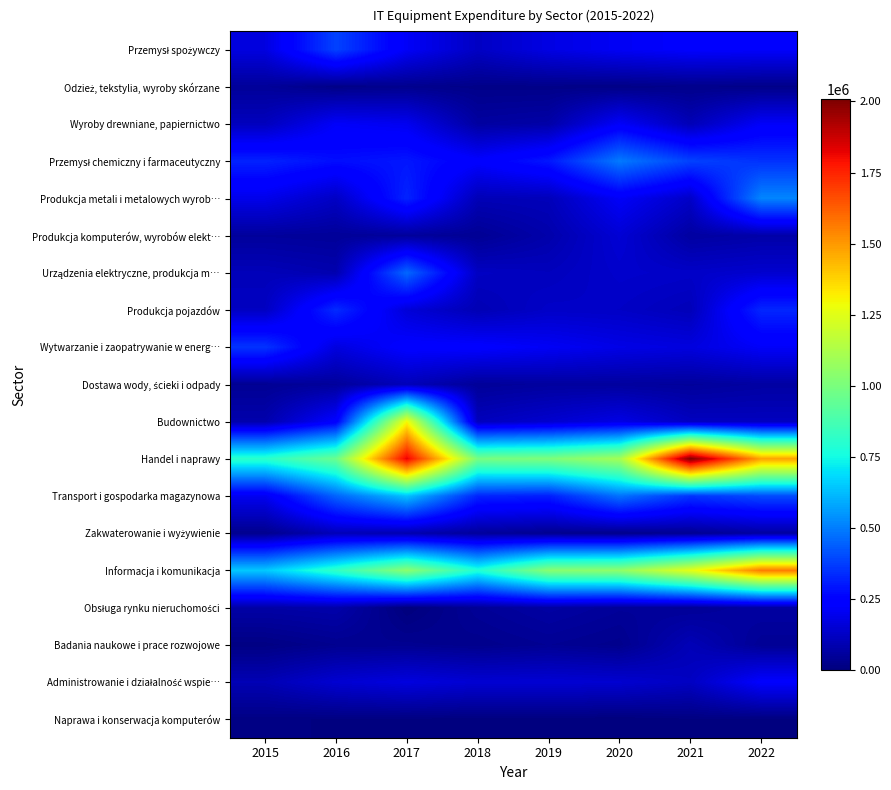

Rank the series by their maximum value, from lowest to highest.

Naprawa i konserwacja komputerów, Odzież, tekstylia, wyroby skórzane, Obsługa rynku nieruchomości, Badania naukowe i prace rozwojowe, Zakwaterowanie i wyżywienie, Dostawa wody, ścieki i odpady, Produkcja komputerów, wyrobów elekt…, Wyroby drewniane, papiernictwo, Administrowanie i działalność wspie…, Produkcja pojazdów, Wytwarzanie i zaopatrywanie w energ…, Przemysł spożywczy, Urządzenia elektryczne, produkcja m…, Przemysł chemiczny i farmaceutyczny, Produkcja metali i metalowych wyrob…, Transport i gospodarka magazynowa, Budownictwo, Informacja i komunikacja, Handel i naprawy